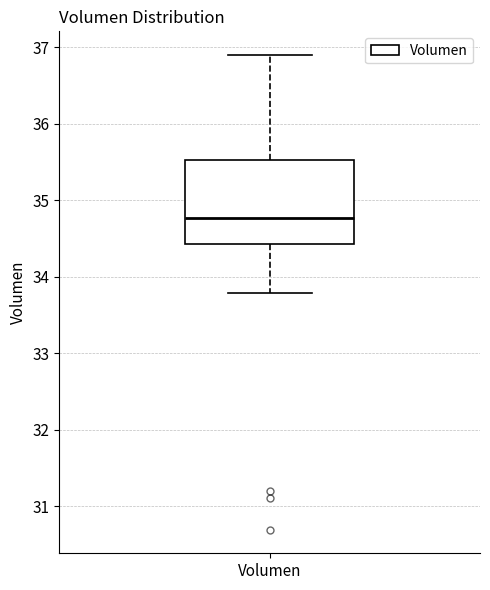

Where is the lower edge of the box for Volumen on the y-axis? The values are not printed on the chart, so give them approximately, as read against the axis.

34.4